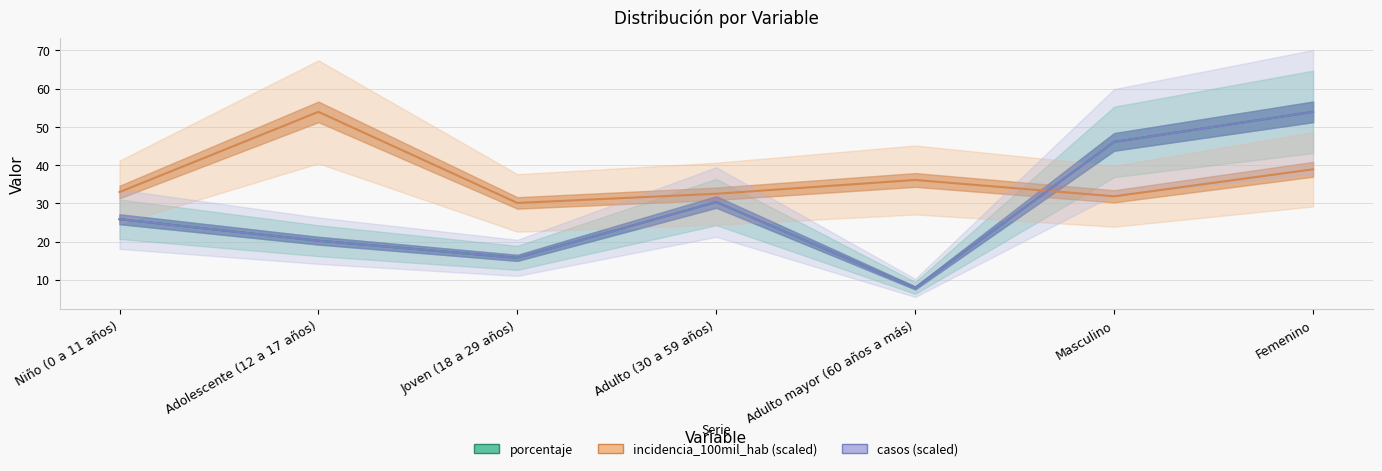

Reading left to right, what are all the values shown in this chart?

porcentaje: Niño (0 a 11 años)=25.8	Adolescente (12 a 17 años)=20.2	Joven (18 a 29 años)=15.7	Adulto (30 a 59 años)=30.3	Adulto mayor (60 años a más)=7.9	Masculino=46.1	Femenino=53.9
incidencia_100mil_hab (scaled): Niño (0 a 11 años)=32.9	Adolescente (12 a 17 años)=53.9	Joven (18 a 29 años)=30.1	Adulto (30 a 59 años)=32.5	Adulto mayor (60 años a más)=36.1	Masculino=31.8	Femenino=38.9
casos (scaled): Niño (0 a 11 años)=25.8	Adolescente (12 a 17 años)=20.2	Joven (18 a 29 años)=15.7	Adulto (30 a 59 años)=30.3	Adulto mayor (60 años a más)=7.9	Masculino=46.1	Femenino=53.9